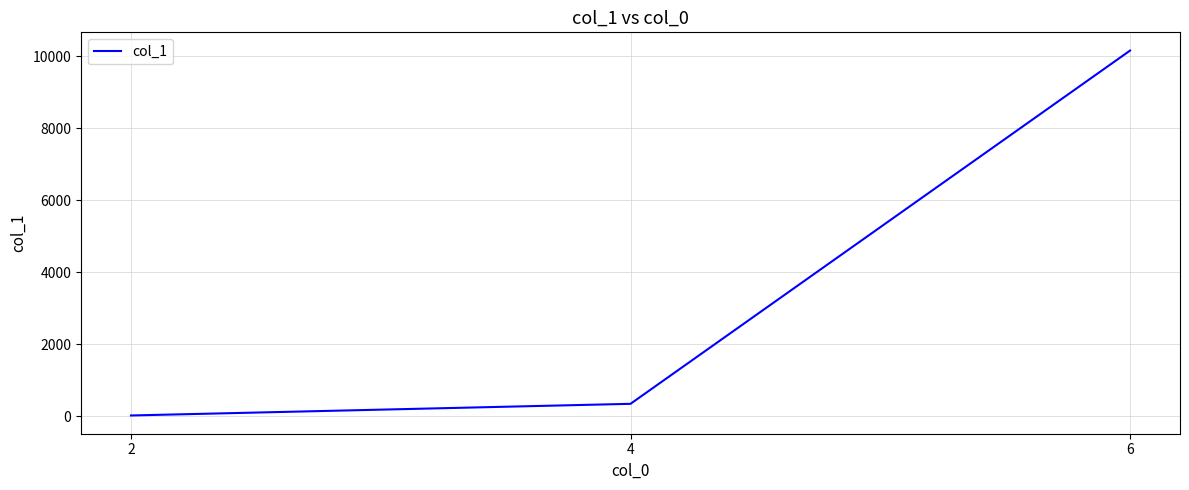

What is the minimum value shown in the chart?

19